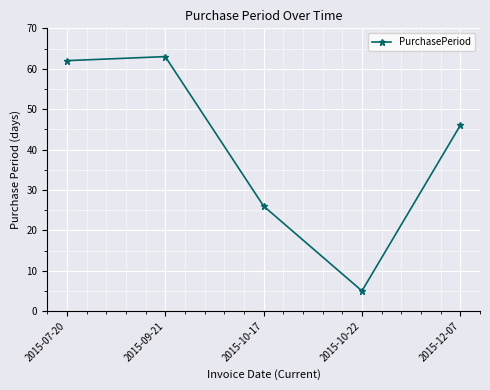

What is the change in value from 2015-10-17 to 2015-12-07?

+20